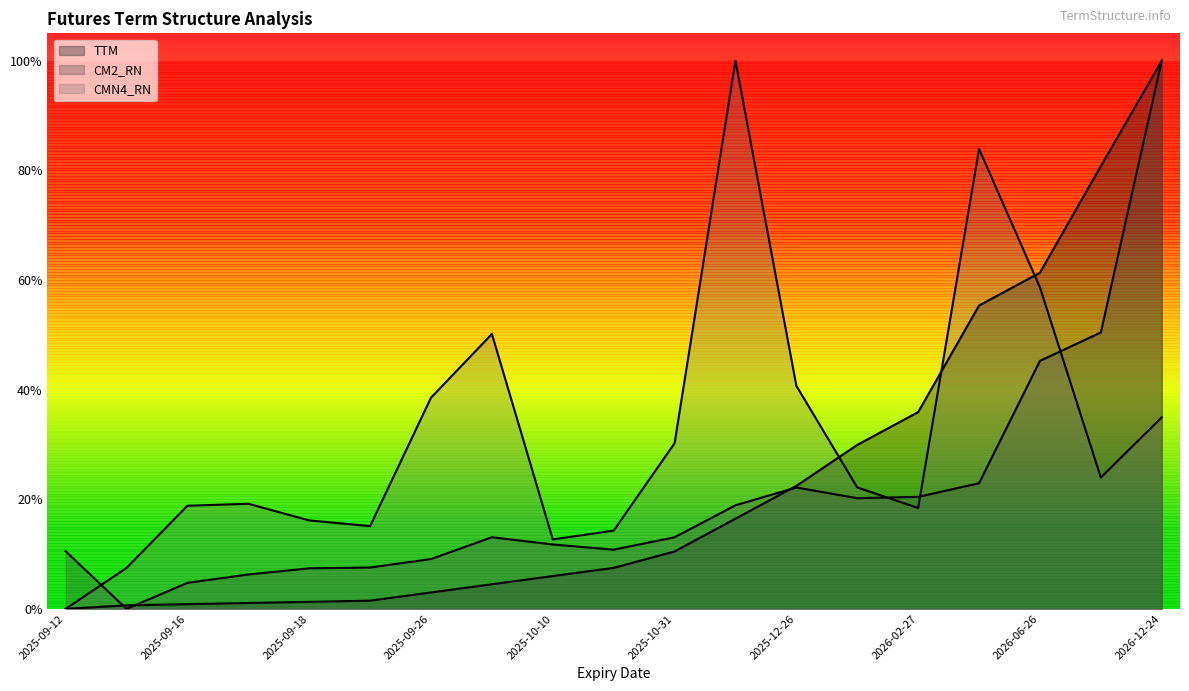

Which category has the highest value in the TTM series?

2026-12-24